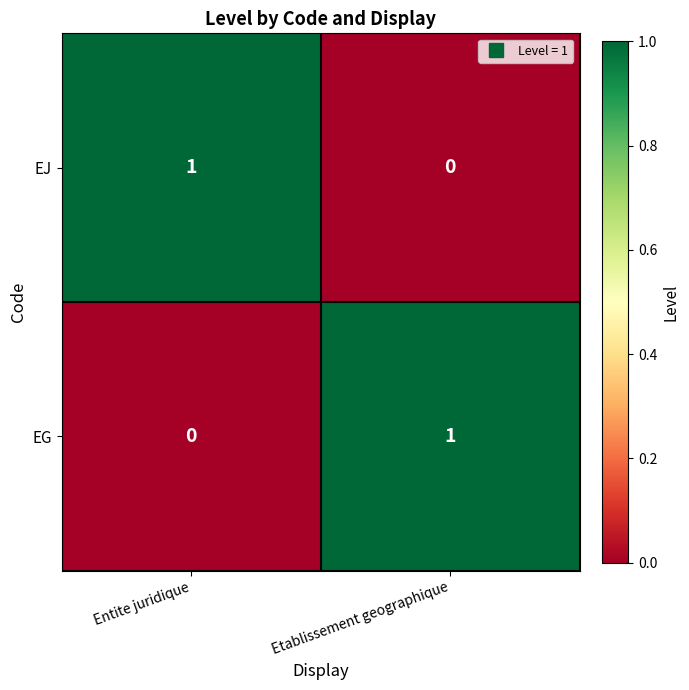

Is the value of EG at Entite juridique greater than the value of EJ at Entite juridique?

No